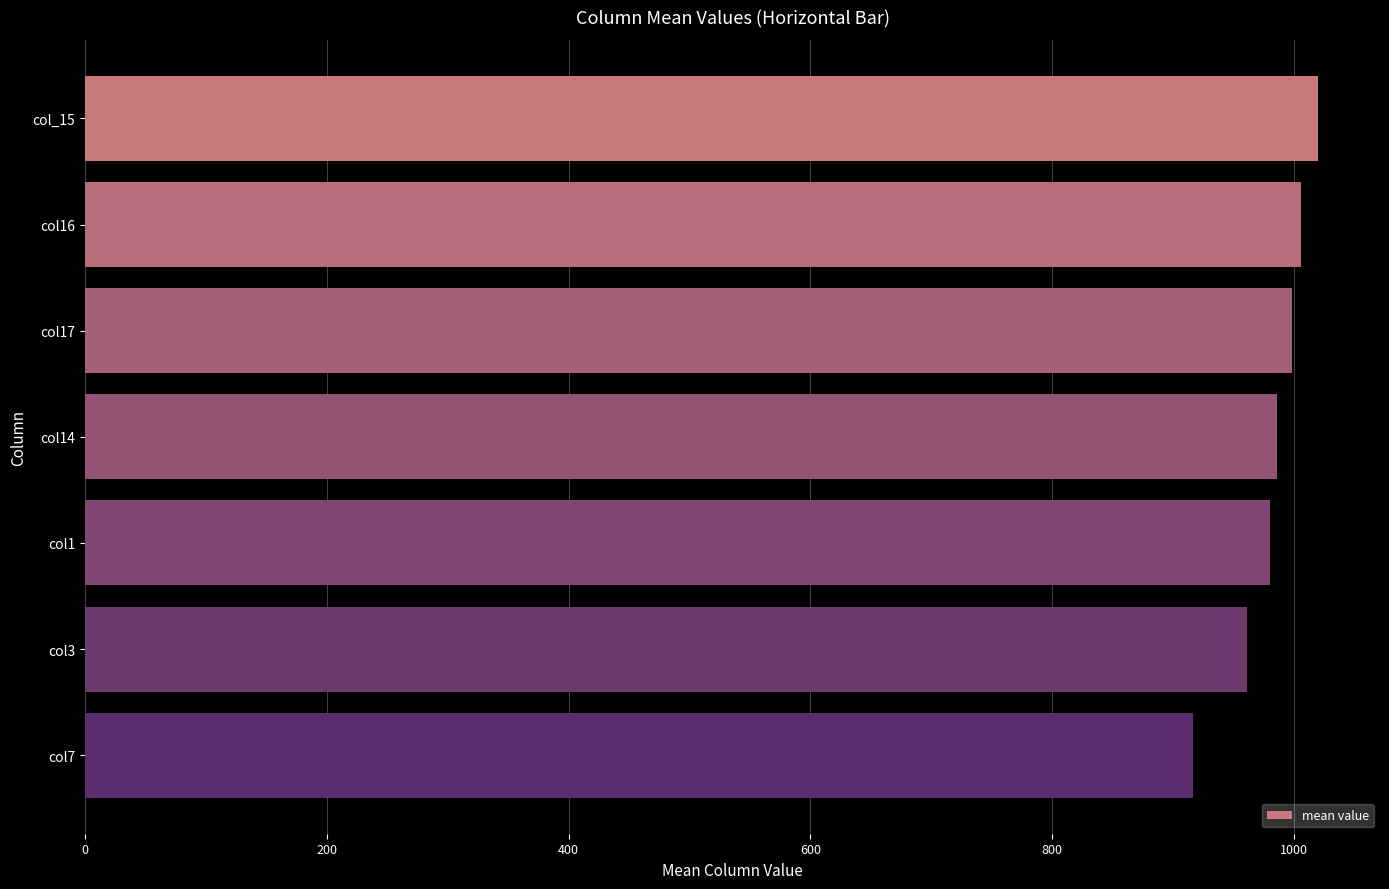

What is the difference between the maximum and second lowest values?

59.0